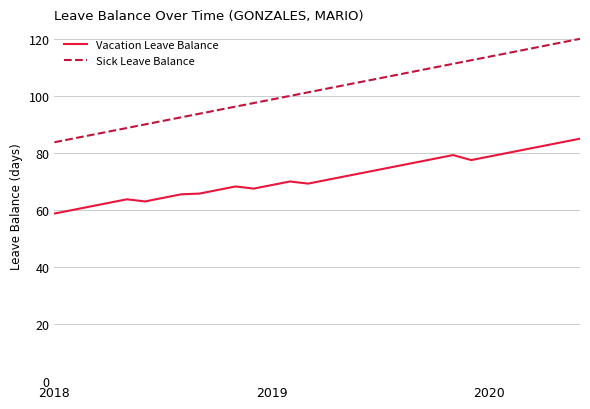

How many lines are shown in the chart?

2